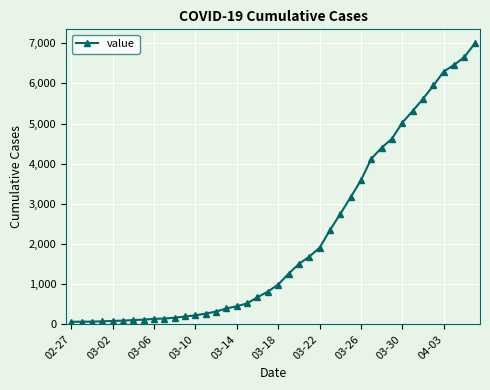

What is the difference between the maximum and second lowest values?

6927